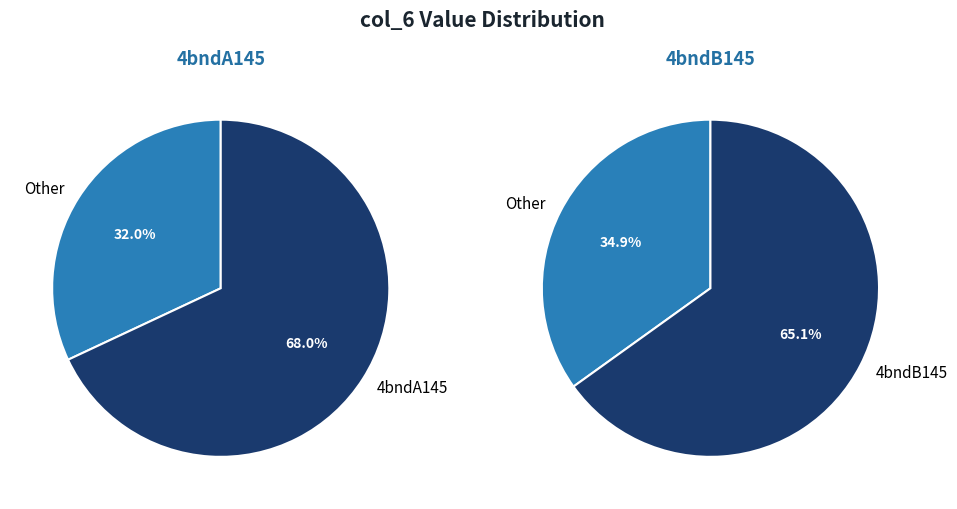

Combined, do 4bndB145 and 4bndA145 account for over 50%?

Yes